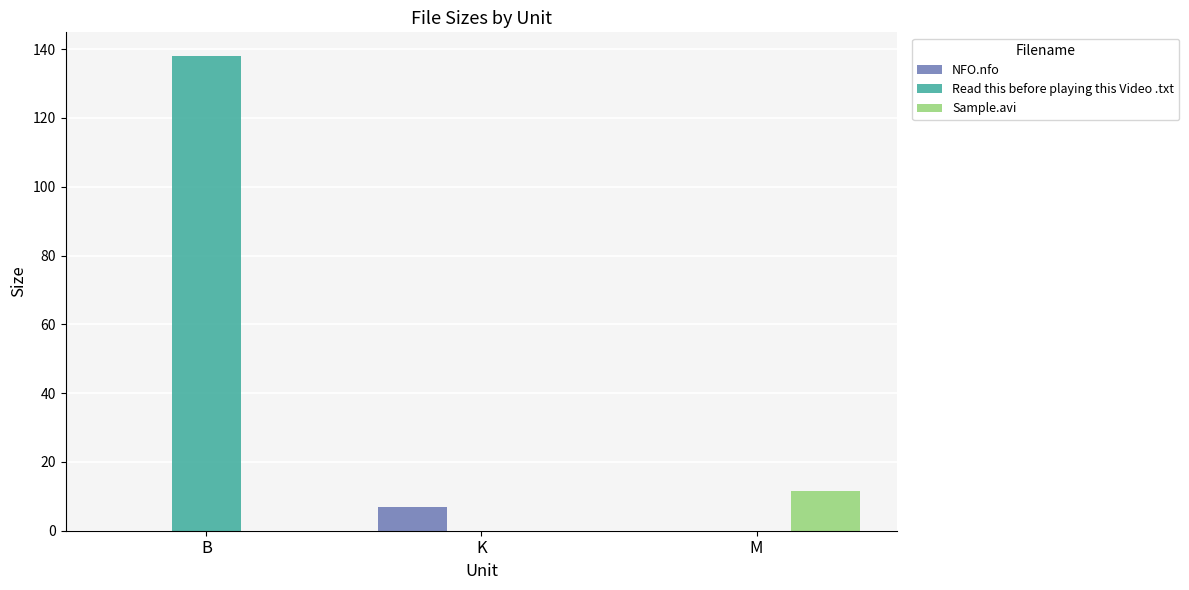

How many series are shown in this chart?

3